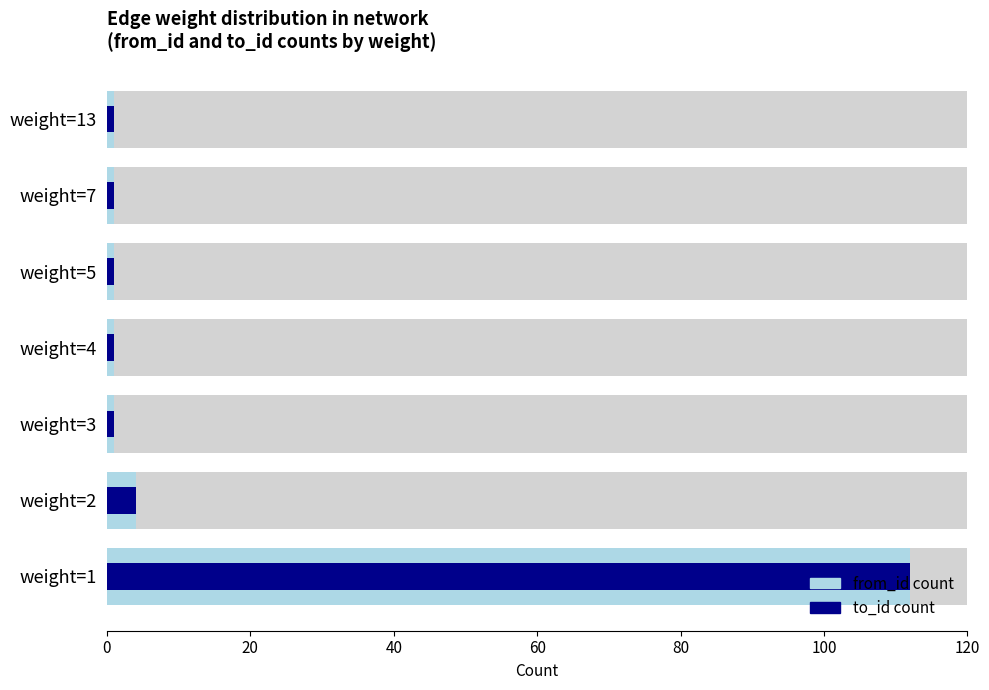

Is it true that to_id count equals 3 at weight=2?

False